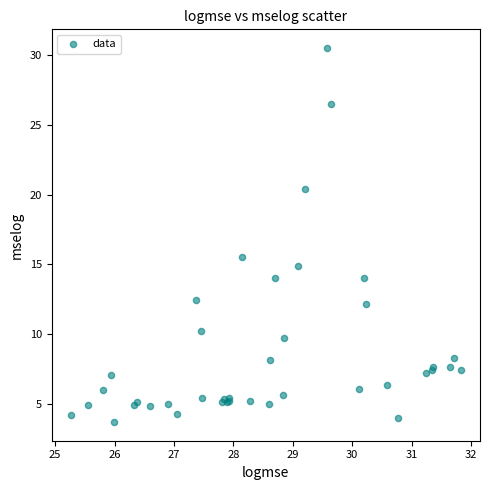

What Y value in the scatter plot is closest to 17?

15.6